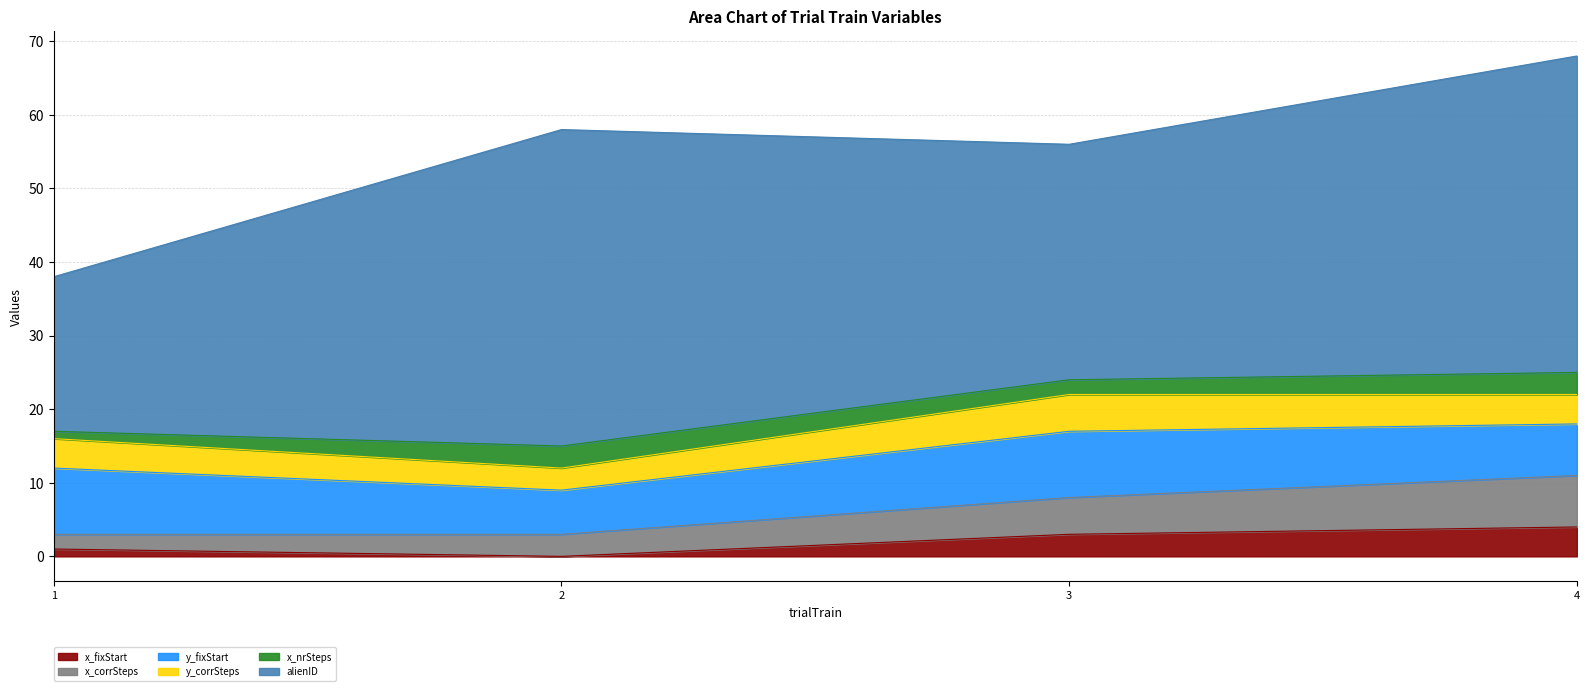

True or false: x_fixStart has more than 1 points higher than both neighbors.

False